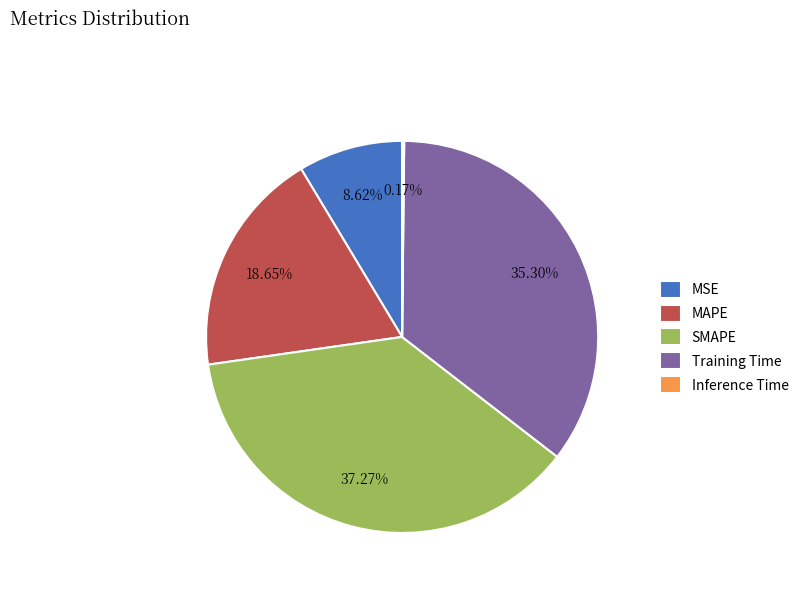

Does MAPE represent more than half of the total?

No